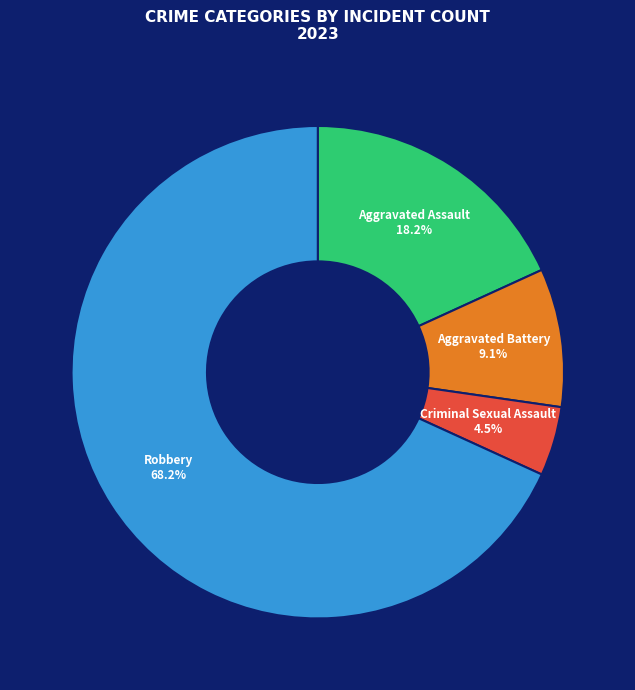

How many segments does this pie chart have?

4